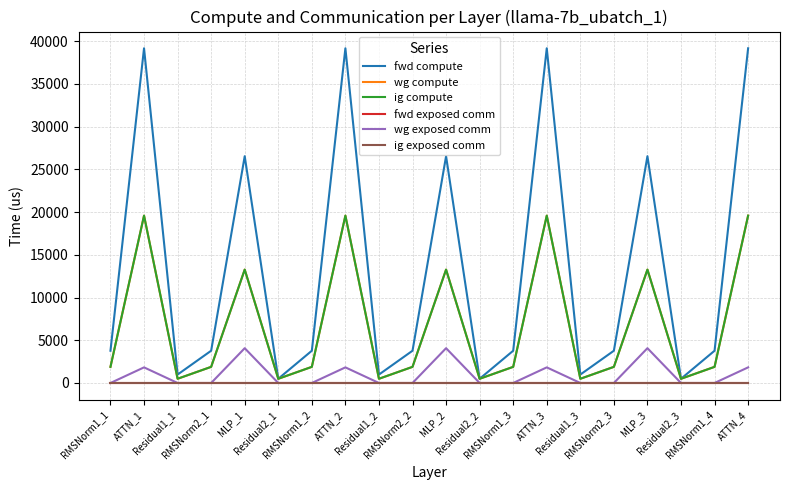

What is the difference between the maximum and minimum values in the wg compute series?

19095.5